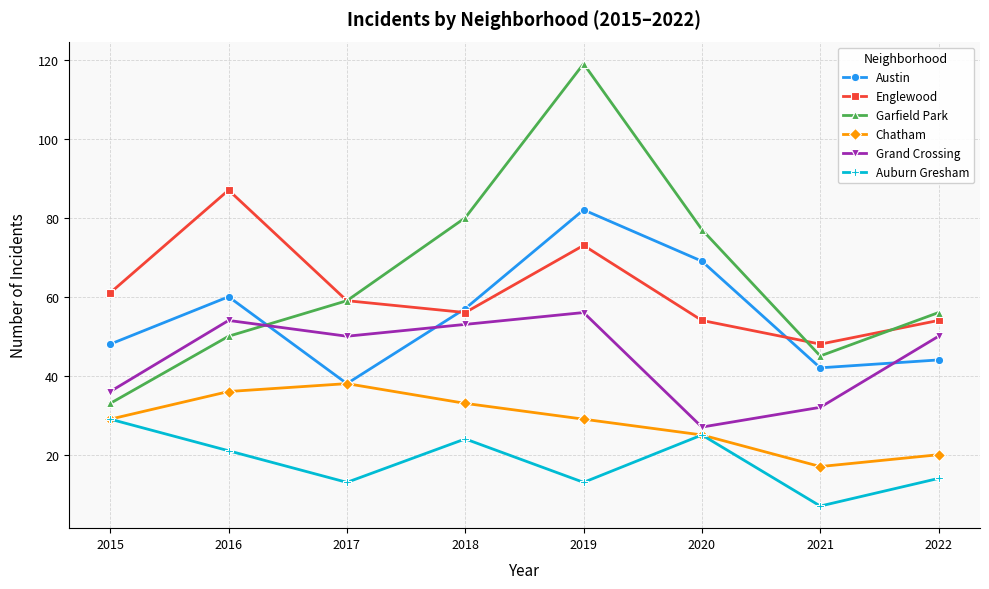

What is the approximate value of Garfield Park at 2022, to the nearest 5?

55